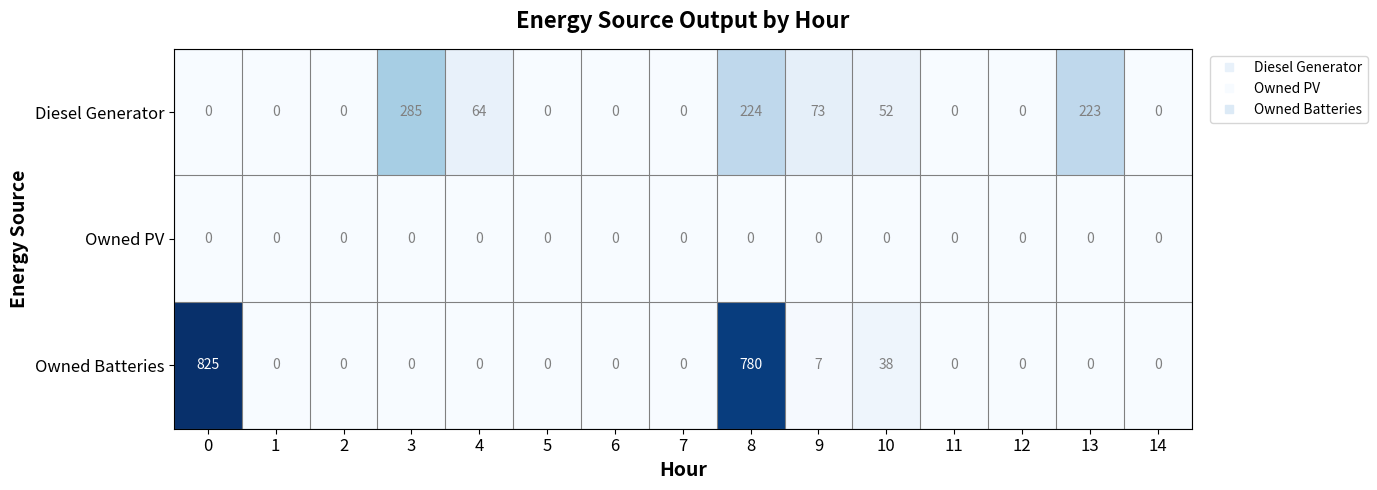

How many series are shown in this chart?

3